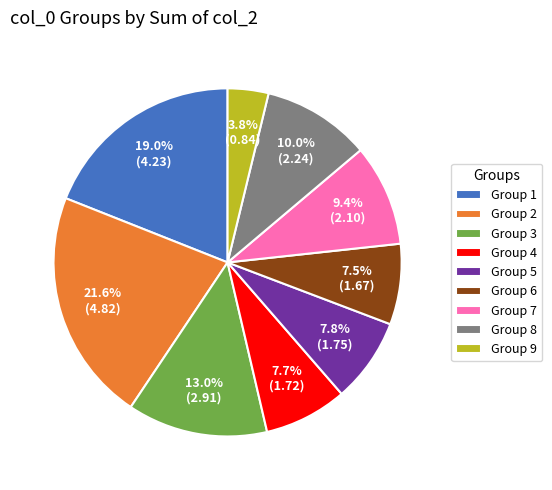

Does Group 3 represent more than half of the total?

No